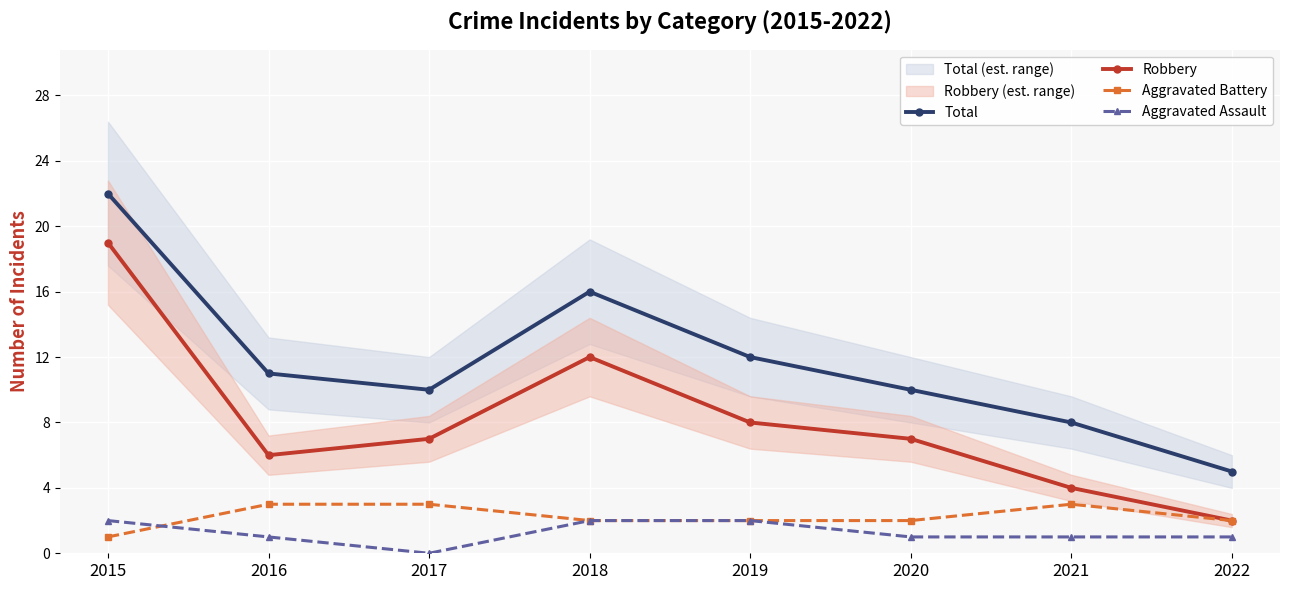

How many lines are shown in the chart?

4